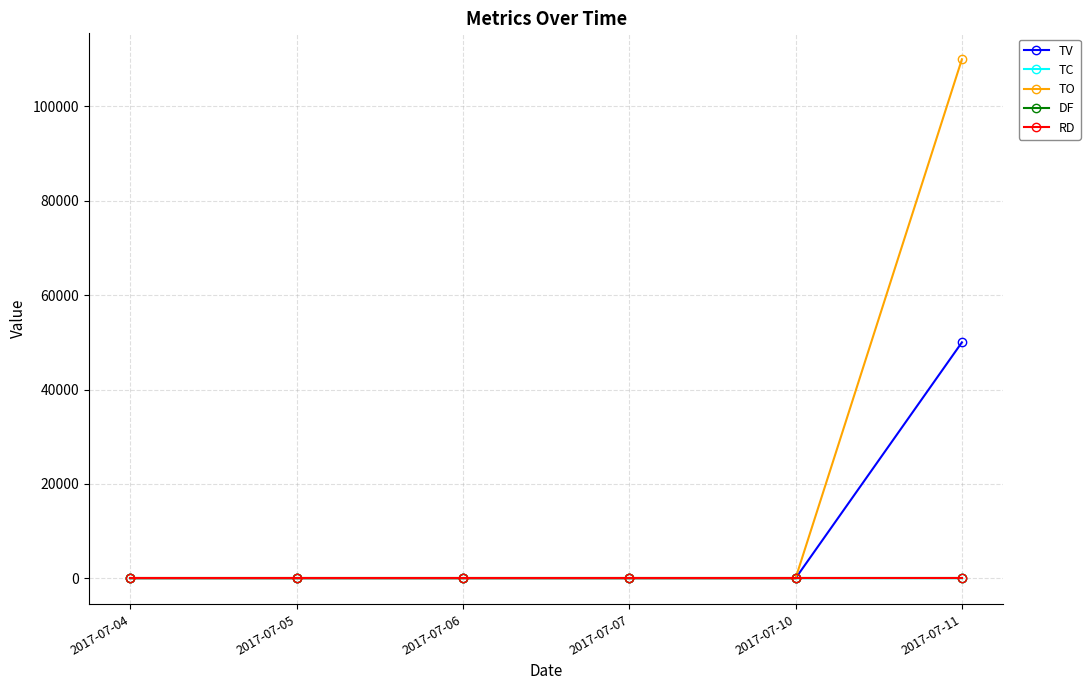

Is this an area chart (filled region under the line)?

No